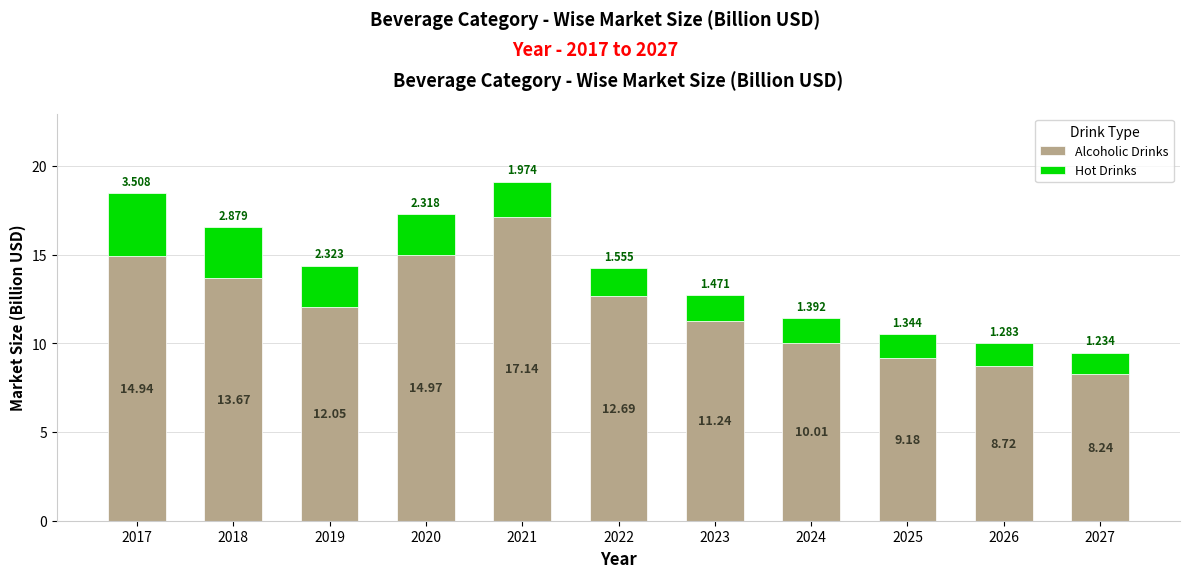

Count the number of categories in the chart.

11